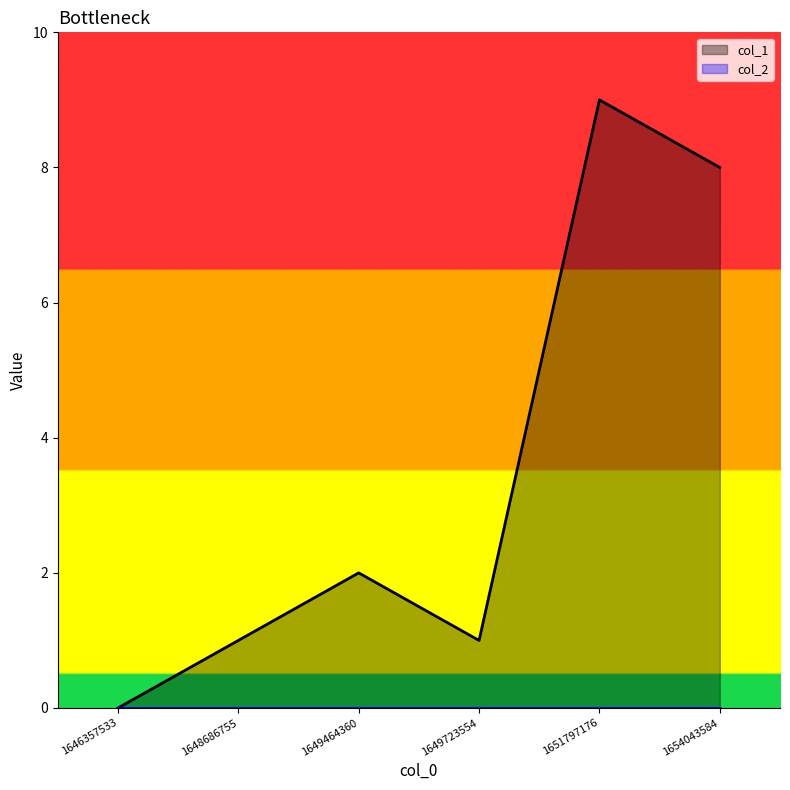

What is the value of the 6th point from the left?

8